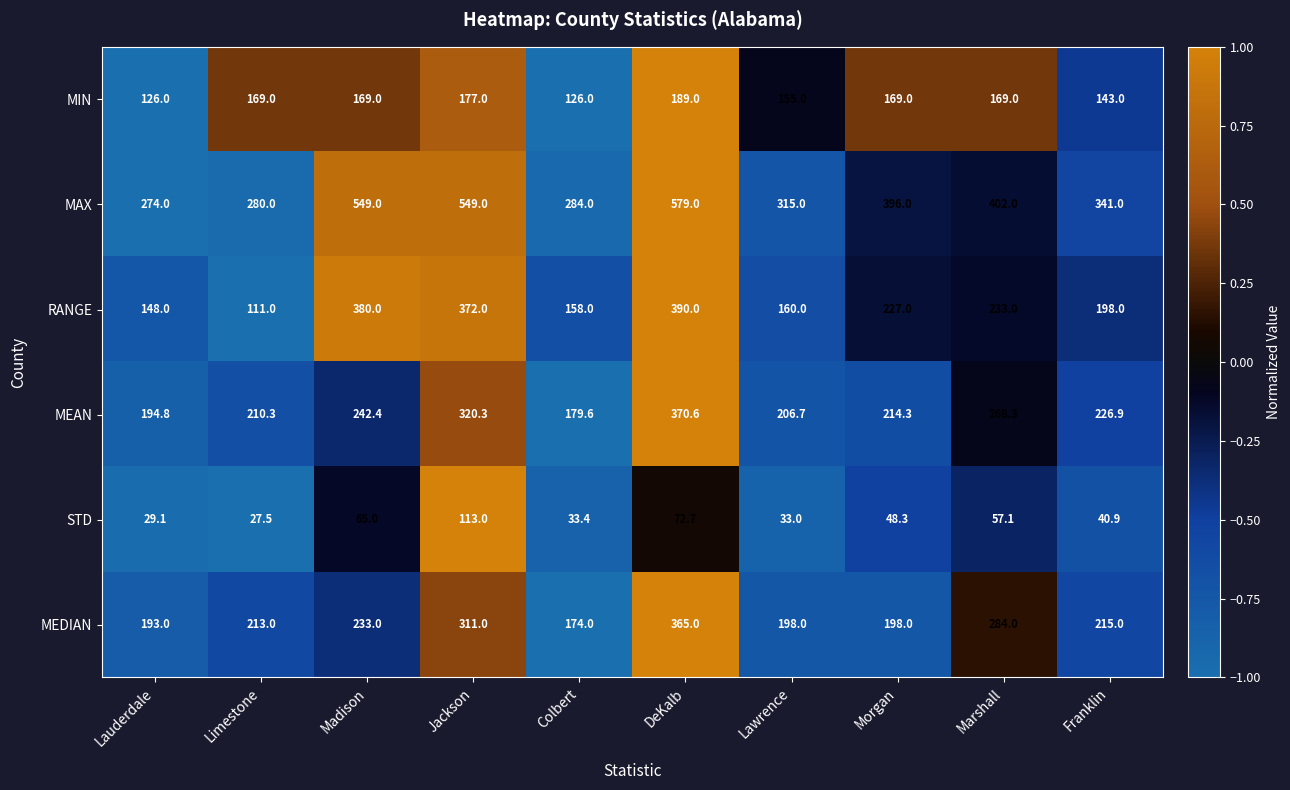

What is the spread (max minus min) of values at Colbert?

250.6